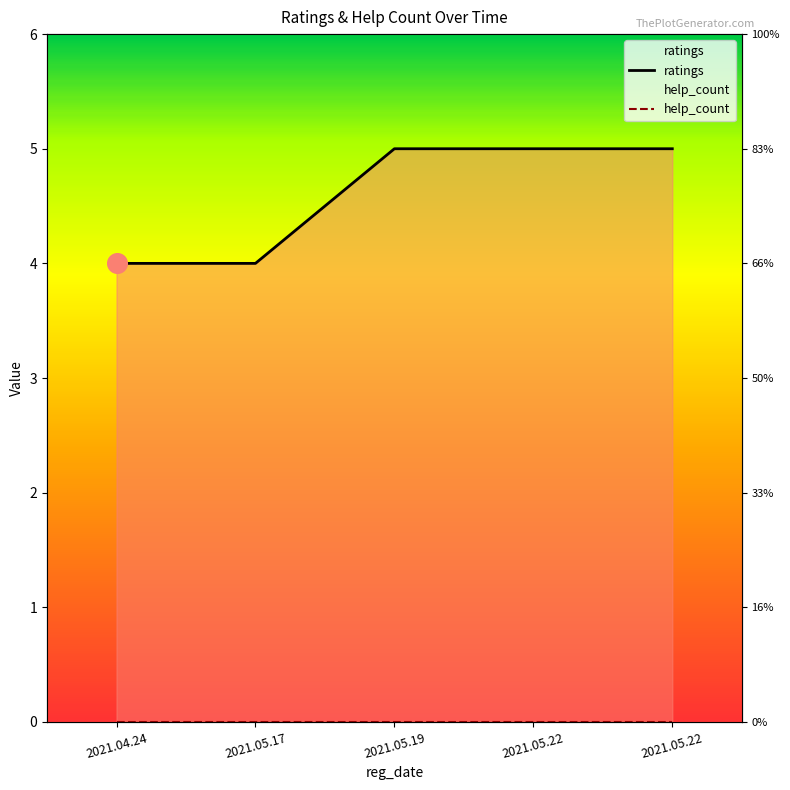

Which has a higher value, 2021.05.22 or 2021.05.19?

2021.05.22